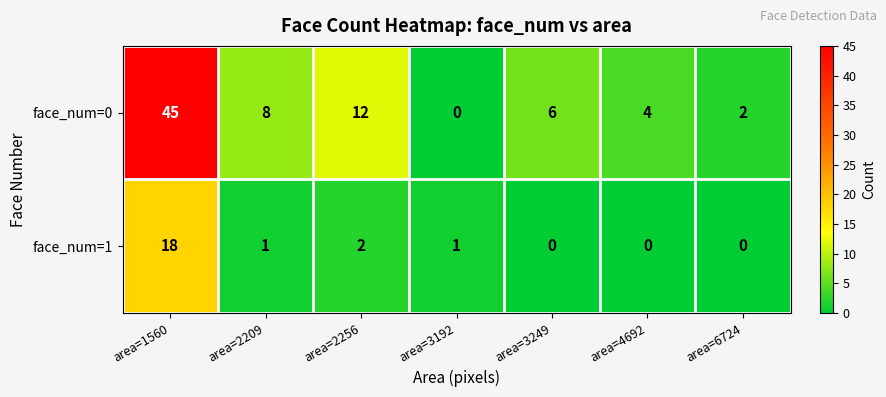

What is the difference between the maximum and second lowest values in the face_num=1 series?

18